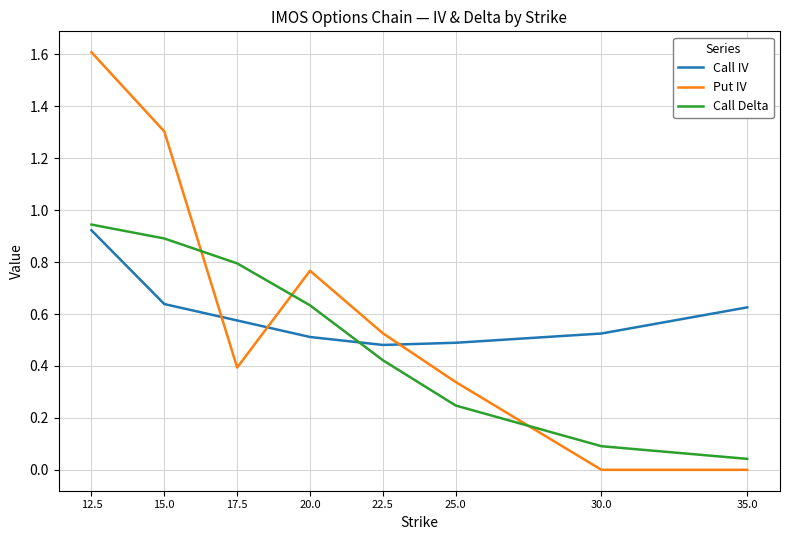

Does the chart have visible grid lines?

Yes